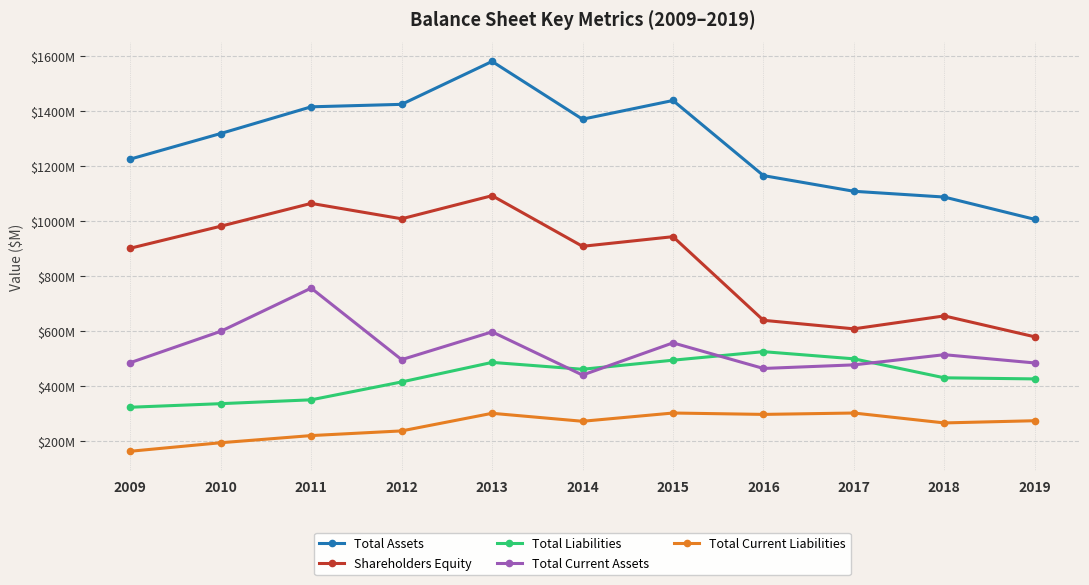

True or false: Total Current Assets has more than 2 interior local peaks.

True